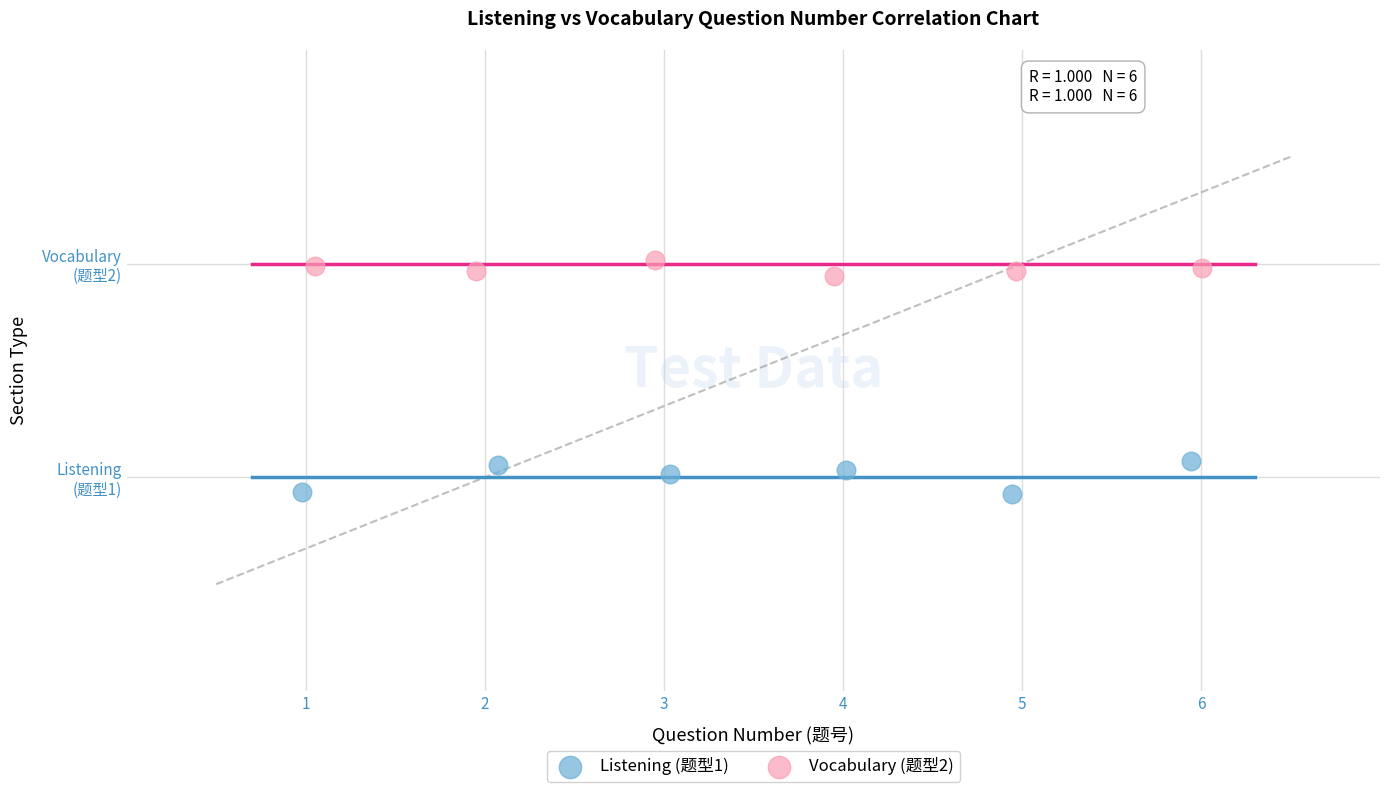

Which series has the widest spread of Y values?

Listening (题型1)